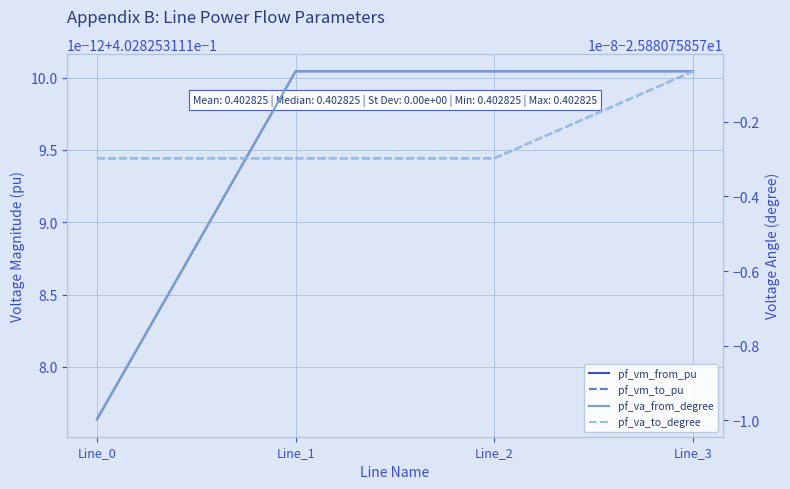

At which label does pf_vm_from_pu reach its peak?

Line_1